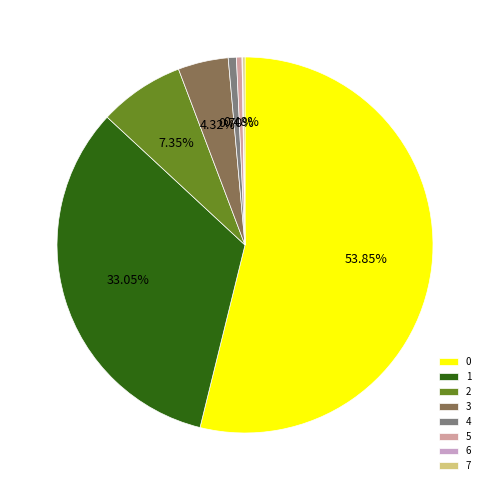

Is there any slice that represents more than half of the pie?

Yes